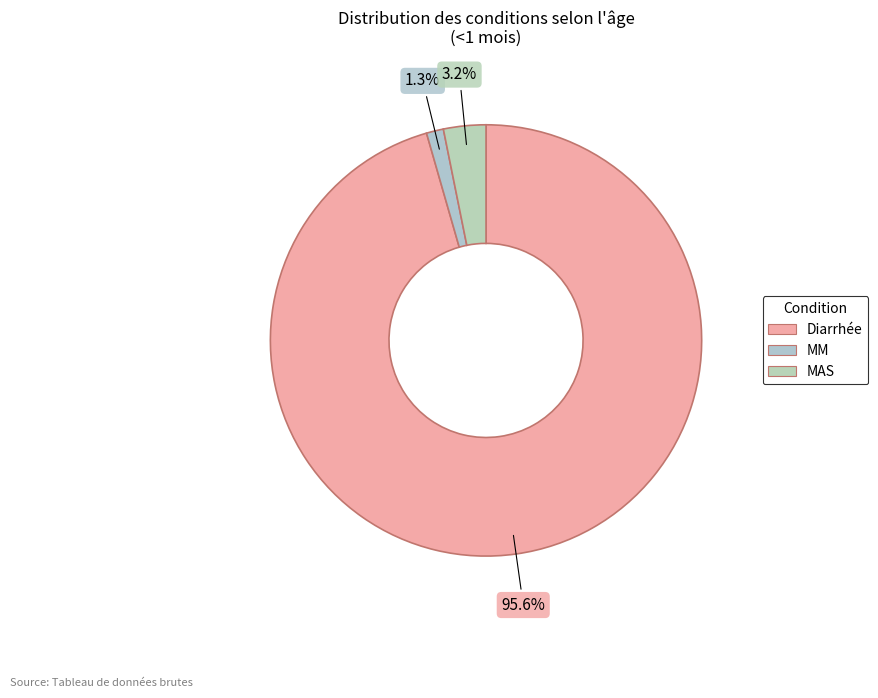

Rank the categories by value from highest to lowest.

Diarrhée, MAS, MM